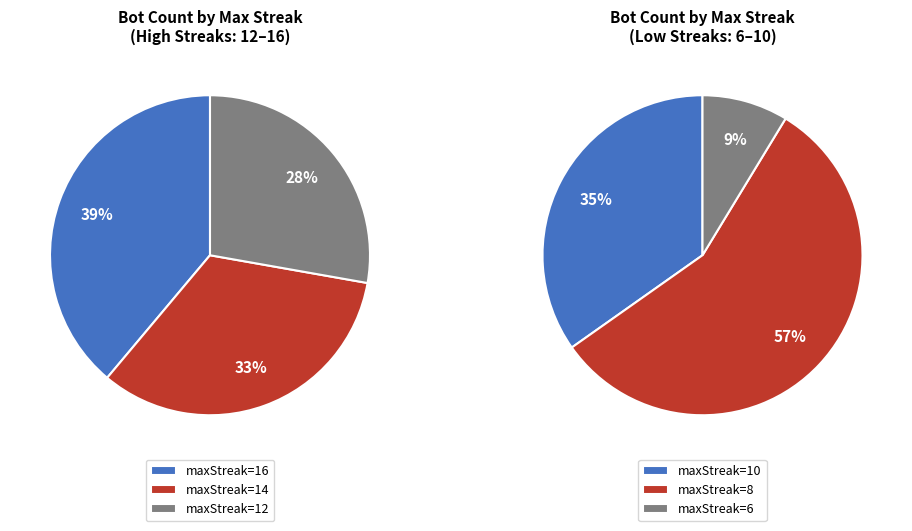

Which slice is the largest?

8